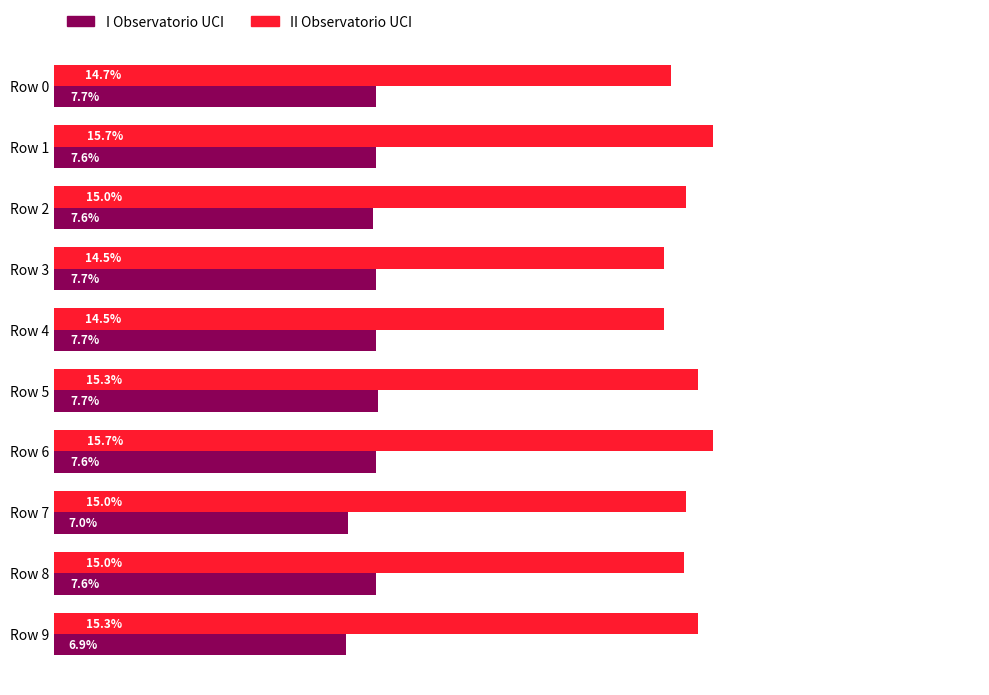

List the series in order of their overall mean, highest first.

II Observatorio UCI, I Observatorio UCI